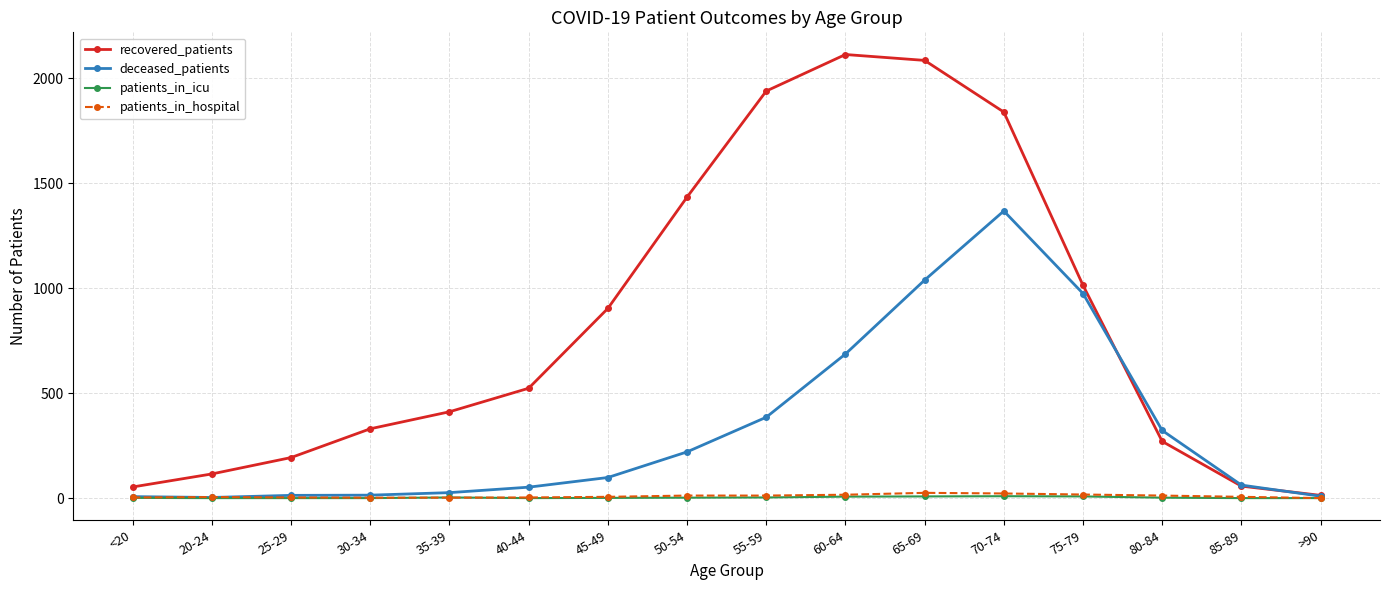

What is the highest value of the deceased_patients series?

1367